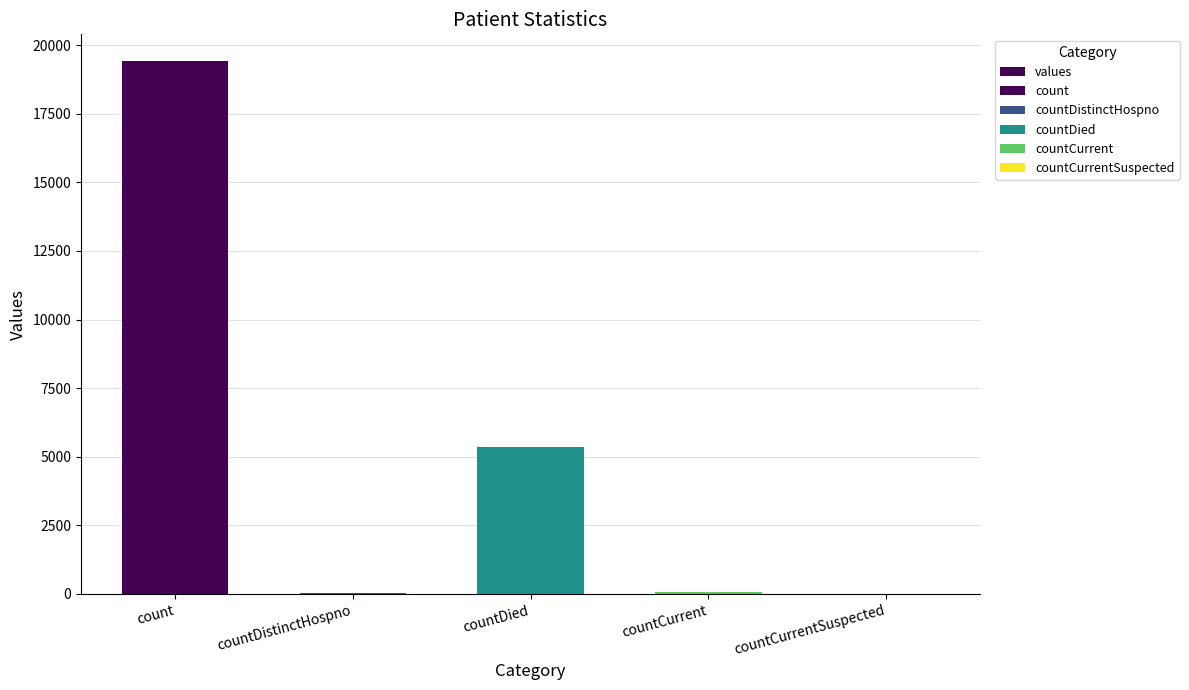

Approximately how many times larger is the value at count compared to countCurrent?

323.7